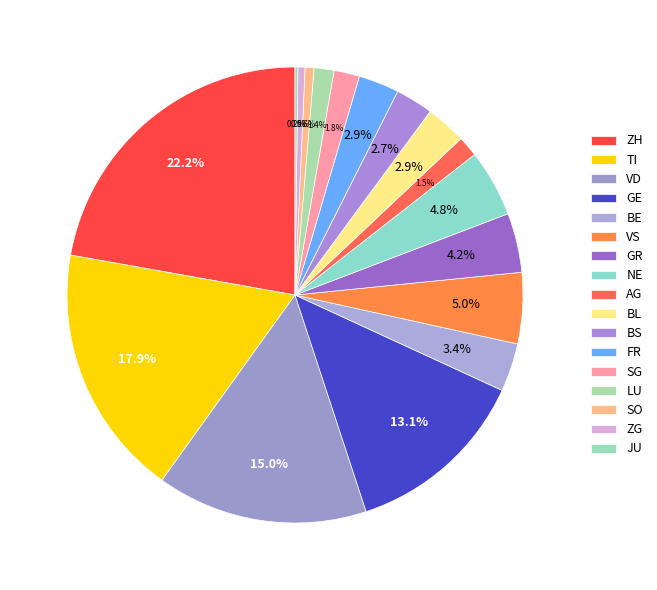

Is there a majority slice in this chart?

No